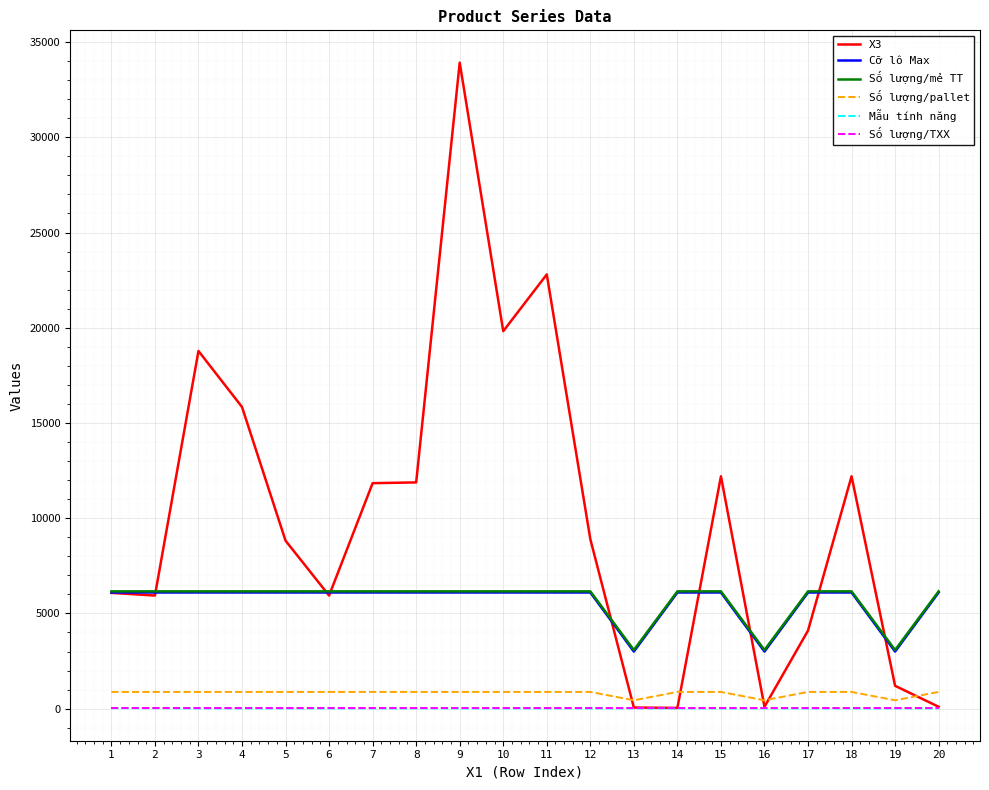

At which category is the sum across all series the highest?

9